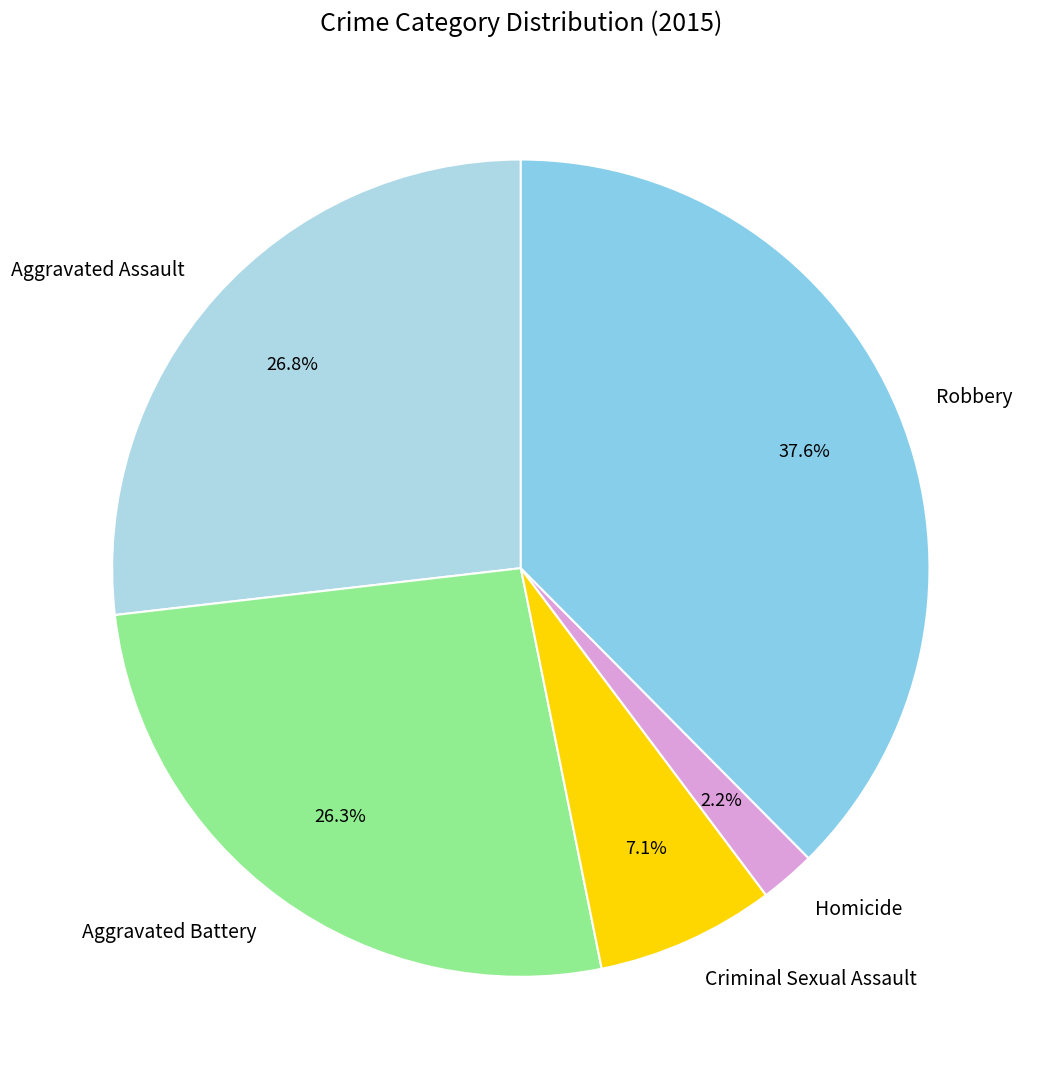

What is the largest slice in the pie chart?

Robbery